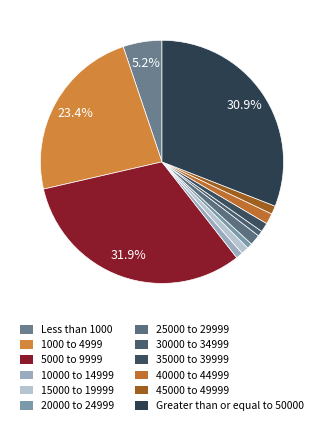

What percentage is the 10000 to 14999 slice, to the nearest percent?

1%